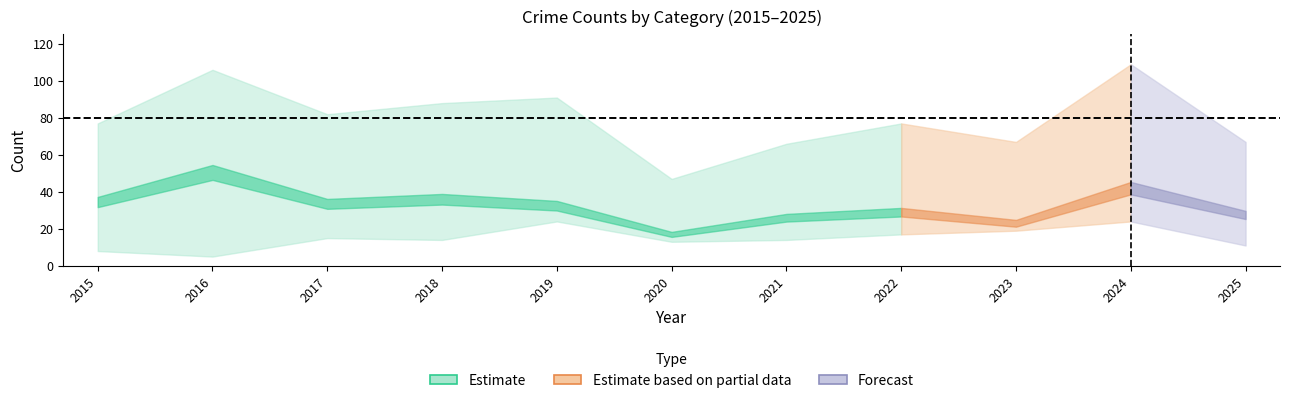

How many data points in Theft are above 37?

5